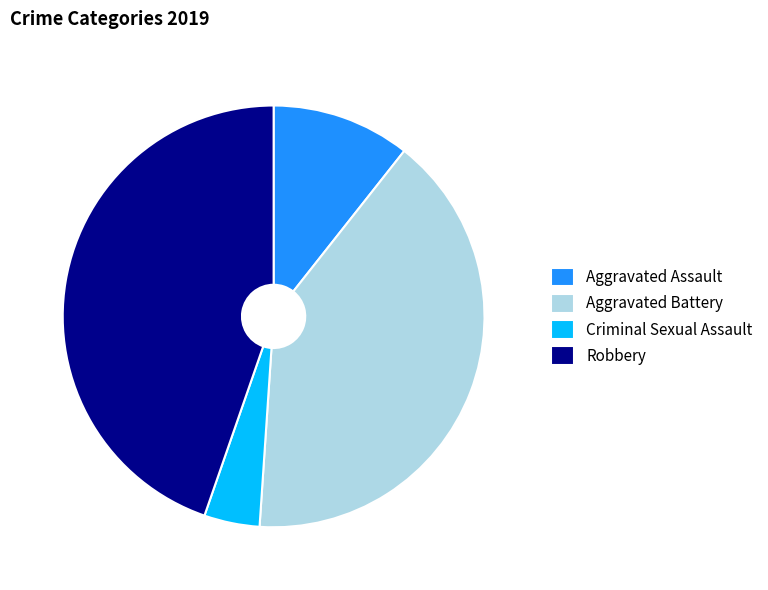

Is there a majority slice in this chart?

No